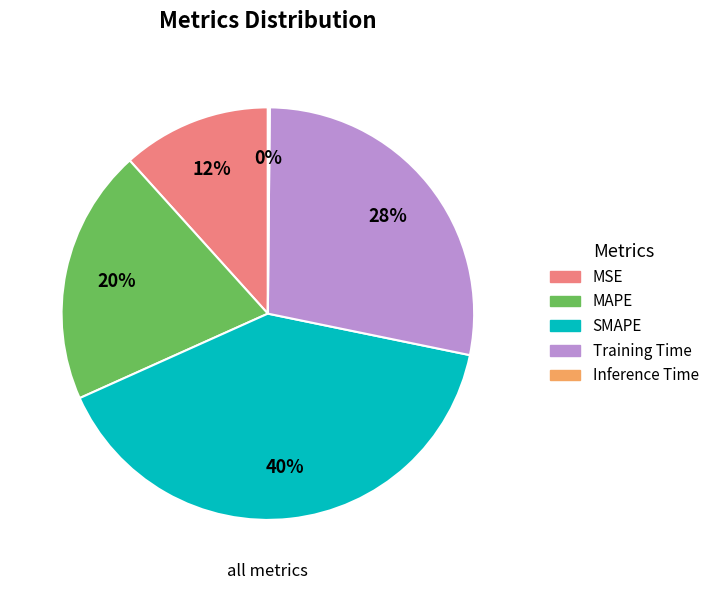

Does any single category account for the majority?

No